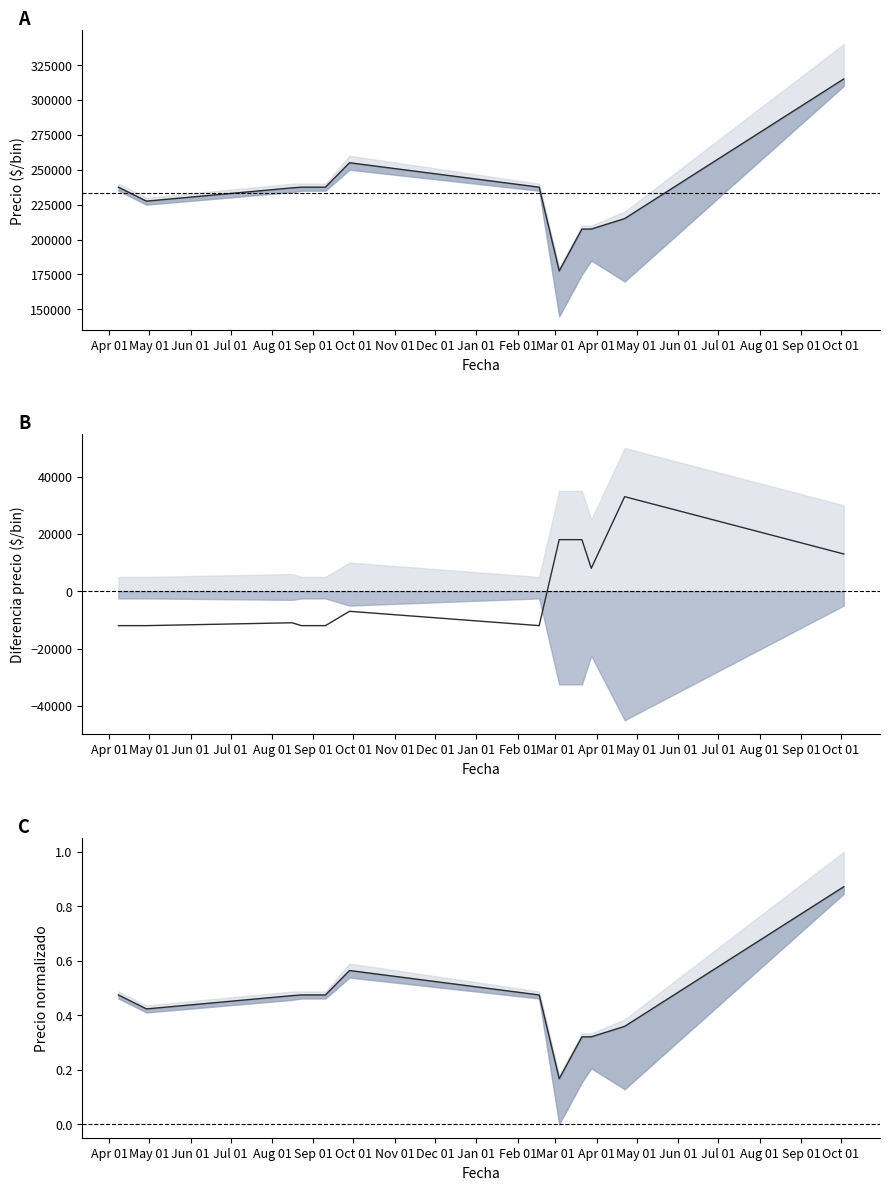

List the series in order of their peak value, highest first.

Precio promedio ponderado, Spread centrado, Precio promedio norm.